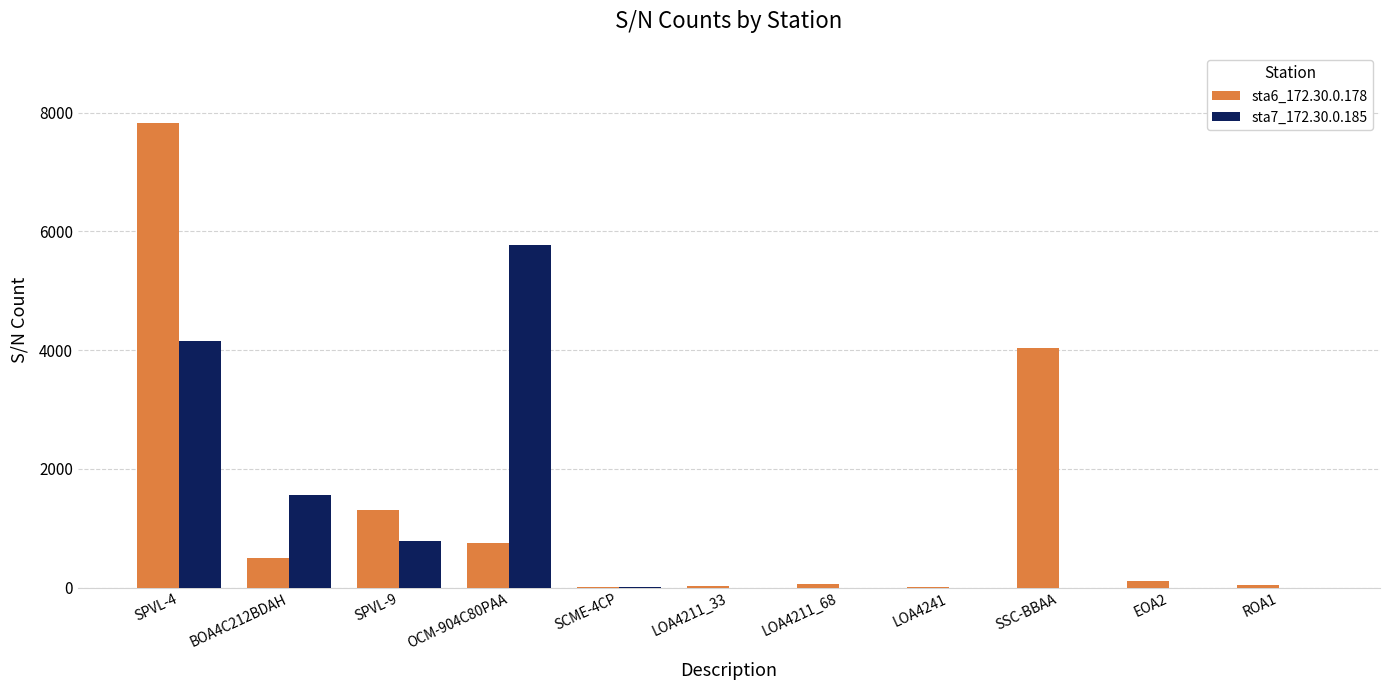

The value of sta7_172.30.0.185 at ROA1 is 0. True or false?

True